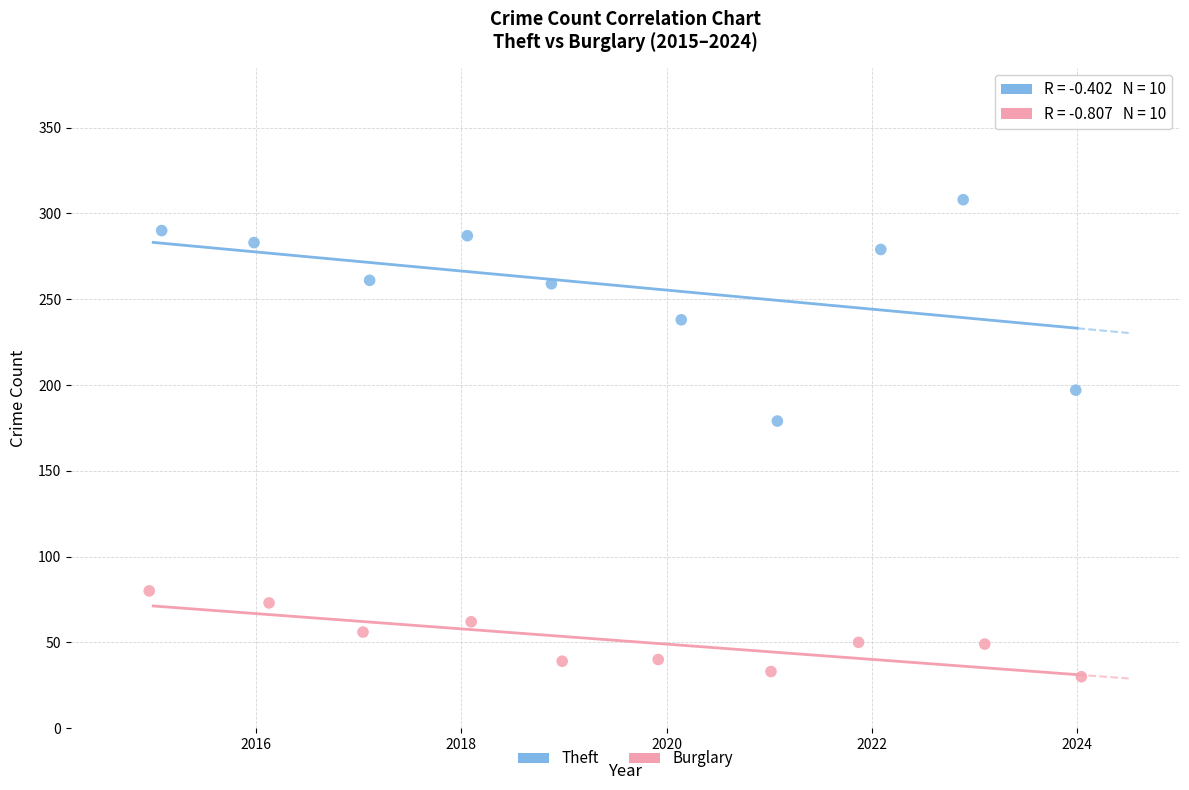

Which series has the widest spread of Y values?

Theft